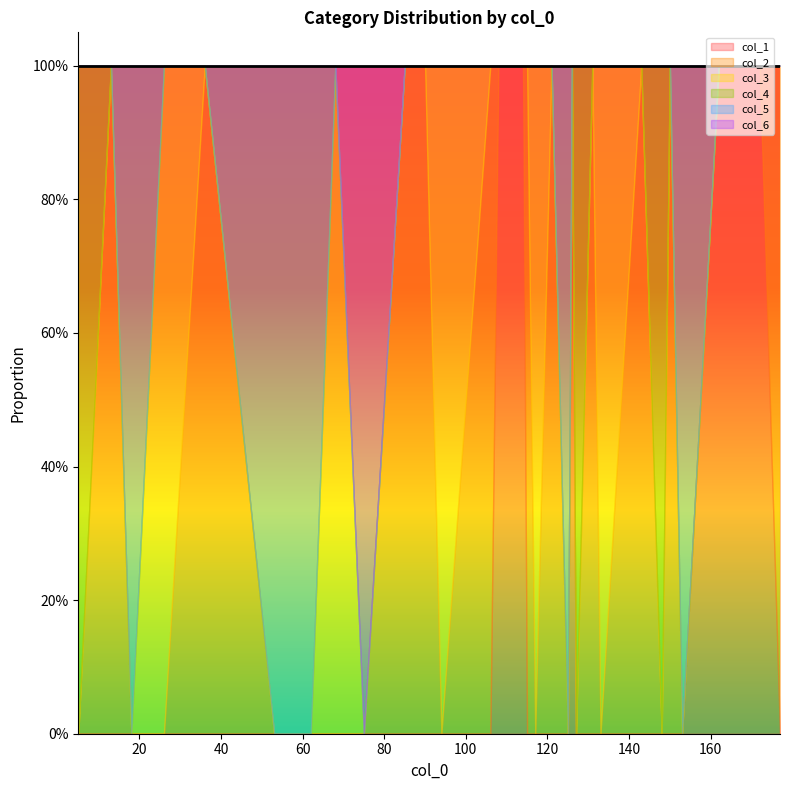

Where do col_1 and col_5 first cross each other?

153 and 114